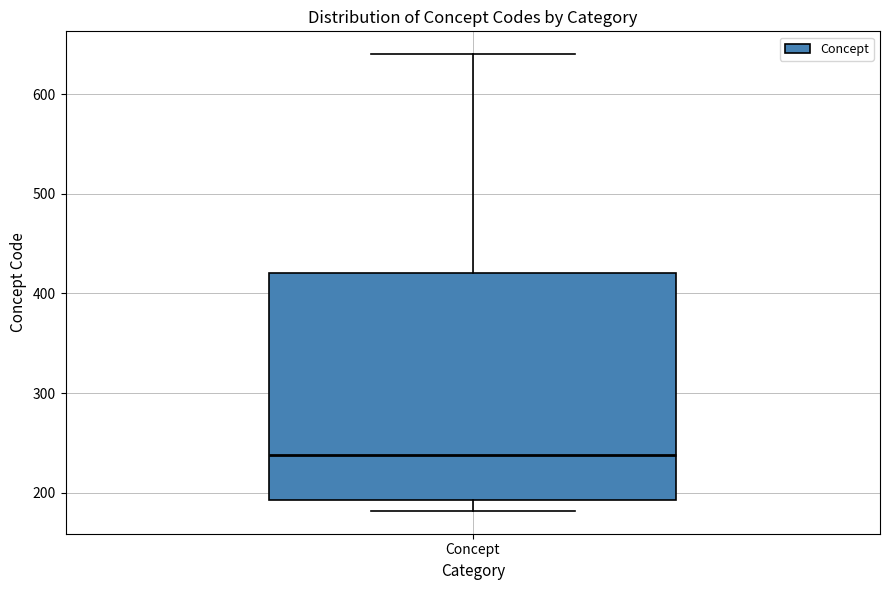

Read this box plot against the y-axis: the position of the median line, the range covered by the box, and the ends of both whiskers. The values are not printed on the chart, so give them approximately, as read against the axis.

median 240, box 190 to 420, whiskers 180 to 640